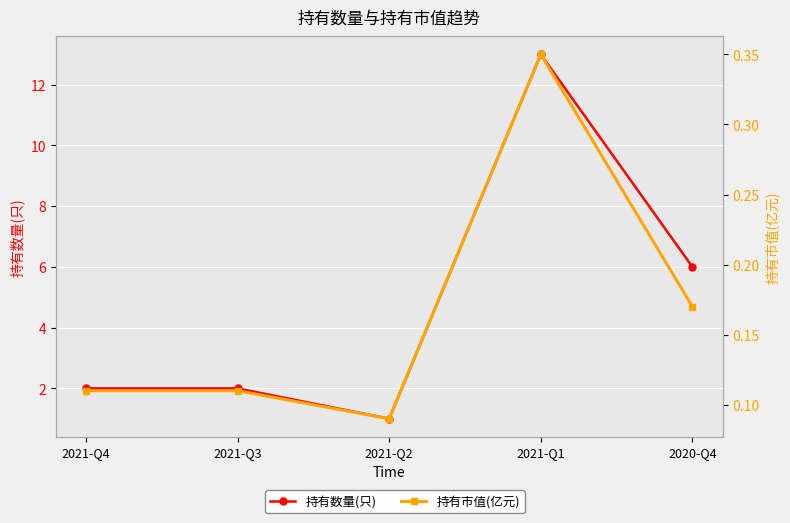

What is the label of the 1st point from the right?

2020-Q4